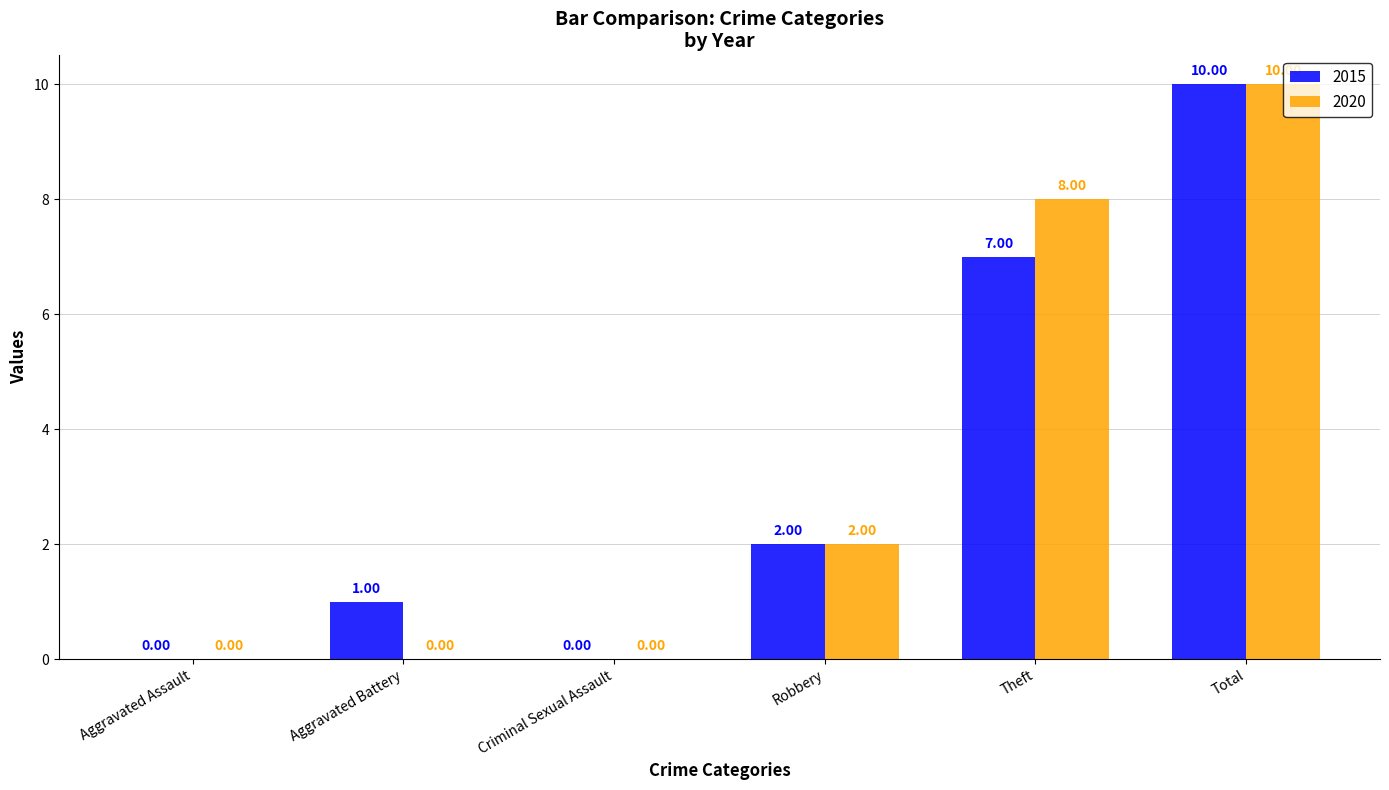

At which category is the sum across all series the highest?

Total